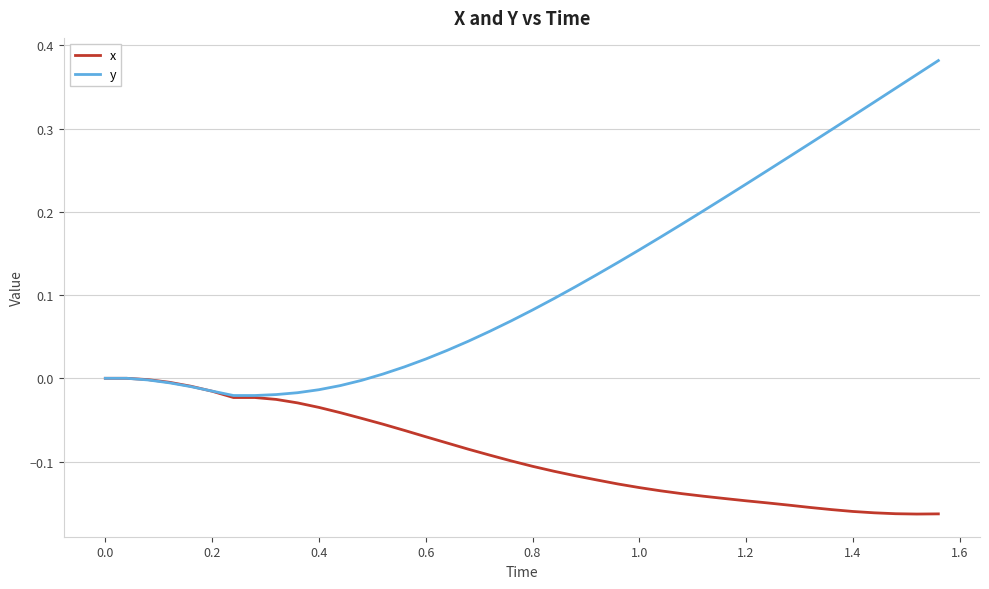

How many lines are shown in the chart?

2